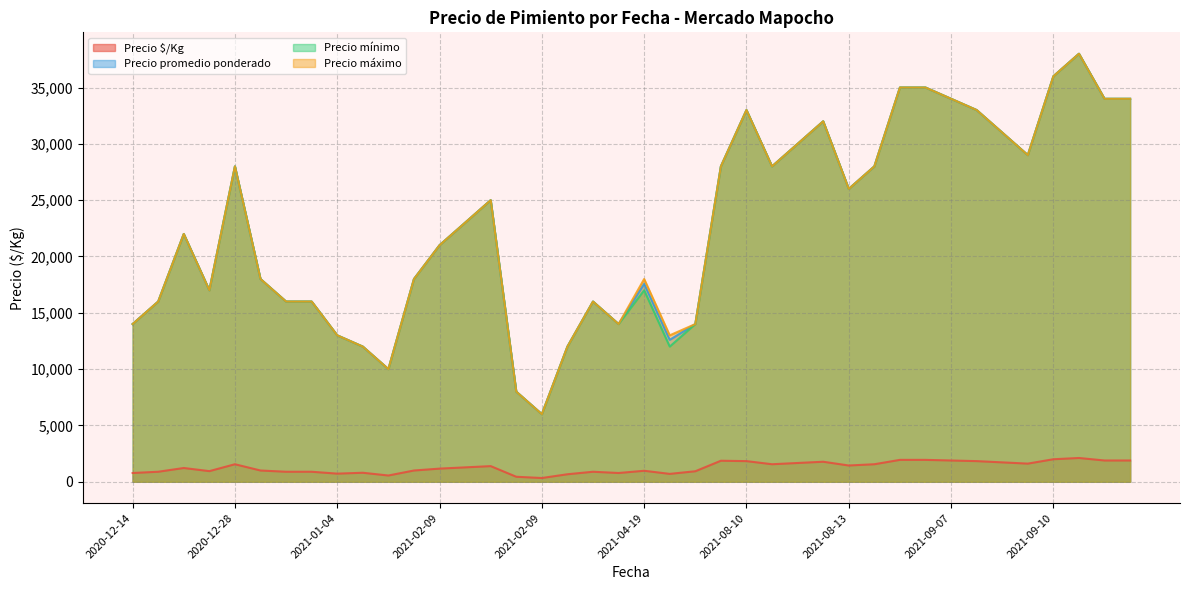

What are all the series names shown in the legend?

Precio $/Kg, Precio promedio ponderado, Precio mínimo, Precio máximo